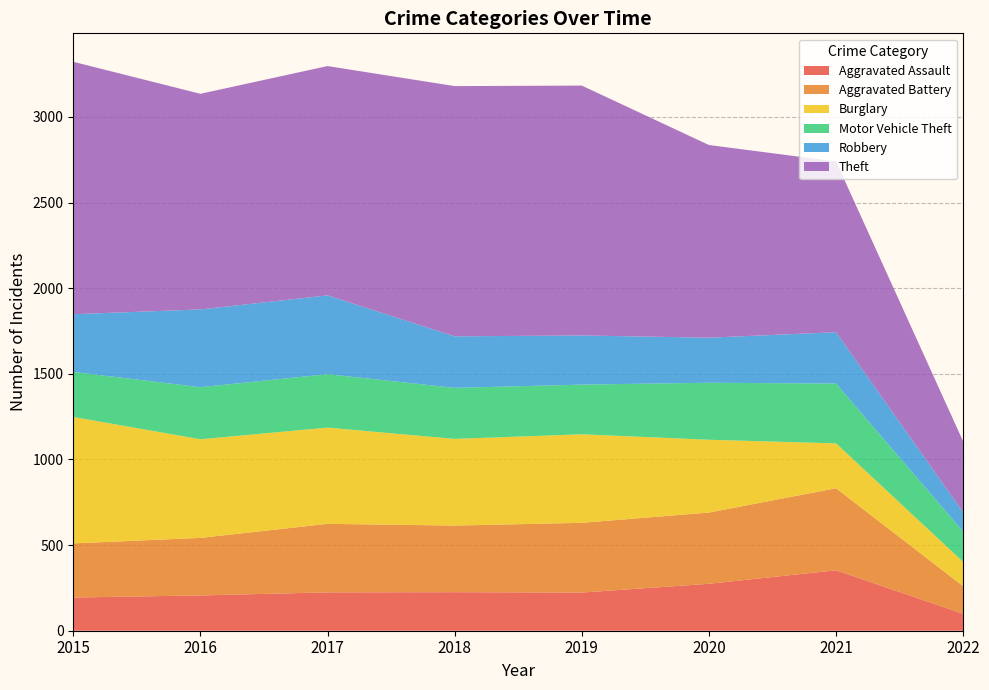

Reading left to right, what are all the values shown in this chart?

Aggravated Assault: 2015=194	2016=206	2017=224	2018=225	2019=223	2020=274	2021=353	2022=99
Aggravated Battery: 2015=316	2016=336	2017=400	2018=389	2019=407	2020=416	2021=479	2022=161
Burglary: 2015=738	2016=576	2017=562	2018=506	2019=517	2020=425	2021=262	2022=142
Motor Vehicle Theft: 2015=263	2016=304	2017=312	2018=298	2019=290	2020=333	2021=349	2022=177
Robbery: 2015=337	2016=454	2017=460	2018=301	2019=287	2020=263	2021=300	2022=112
Theft: 2015=1474	2016=1259	2017=1339	2018=1461	2019=1459	2020=1125	2021=997	2022=414